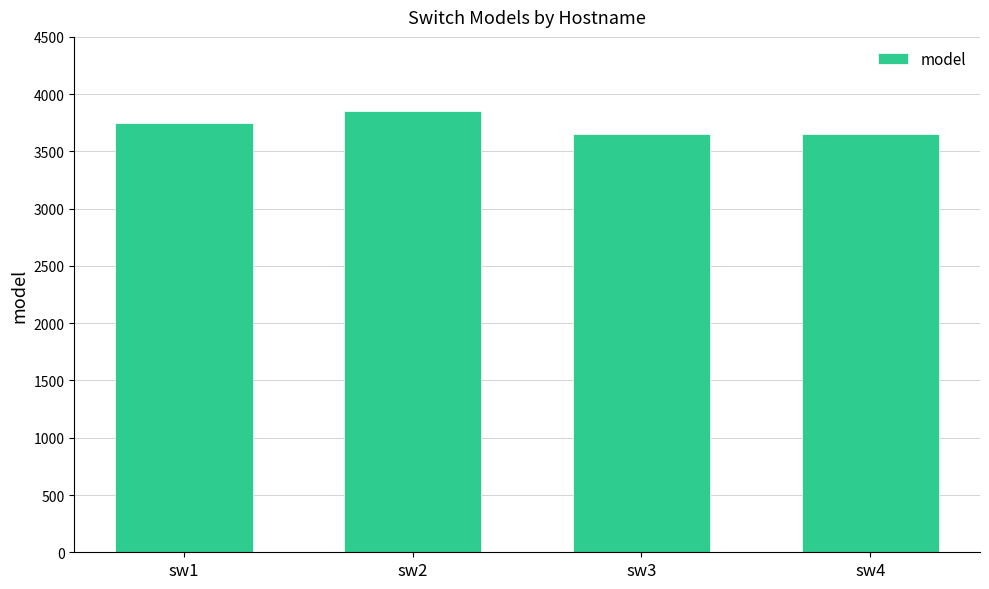

Reading left to right, extract all data points from this chart.

3750	3850	3650	3650